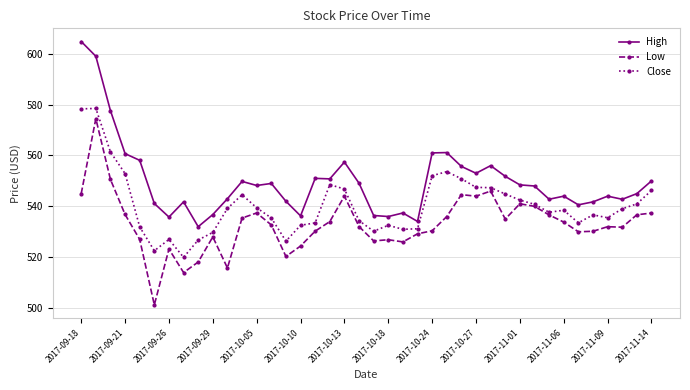

List the series in order of their peak value, lowest first.

Low, Close, High